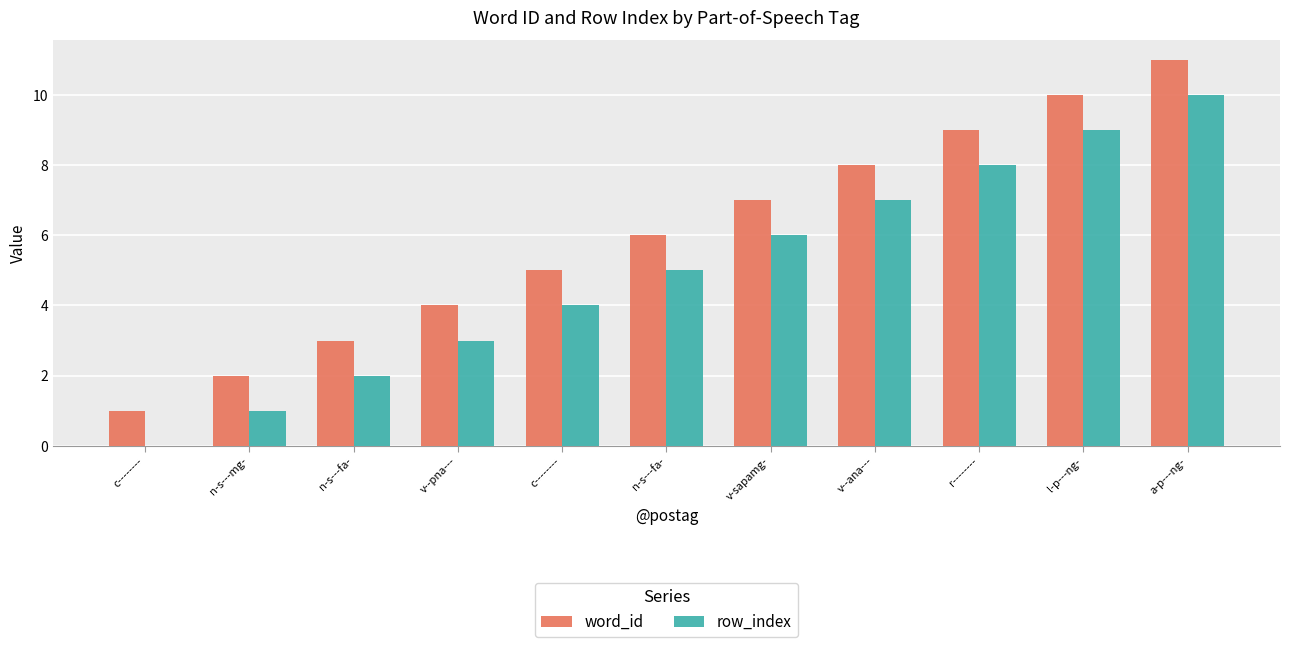

At which label does word_id reach its peak?

a-p---ng-